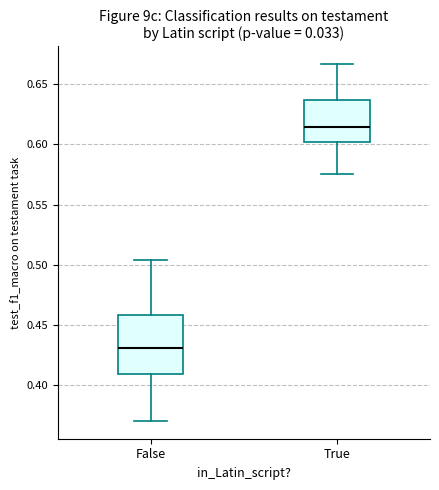

Where does the lower whisker of the box for True end on the y-axis? The values are not printed on the chart, so give them approximately, as read against the axis.

0.575